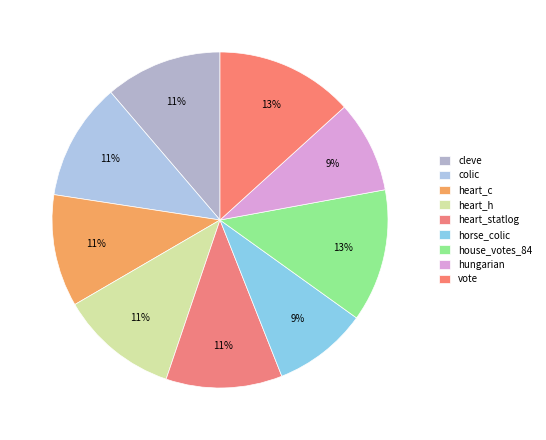

Count the number of slices in the pie.

9